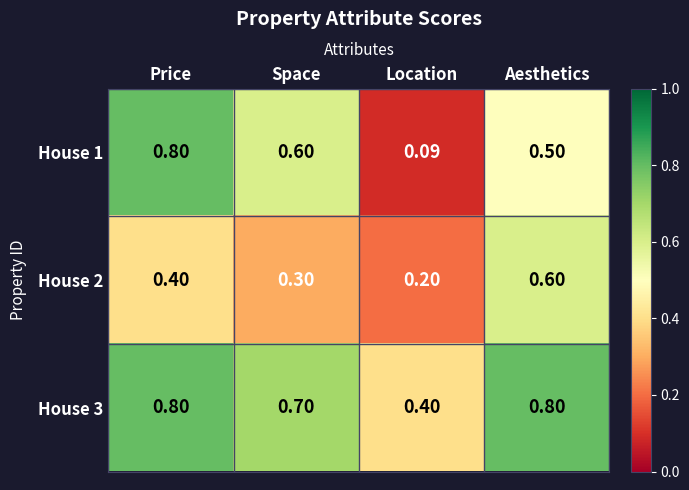

At which label does House 1 reach its minimum?

Location